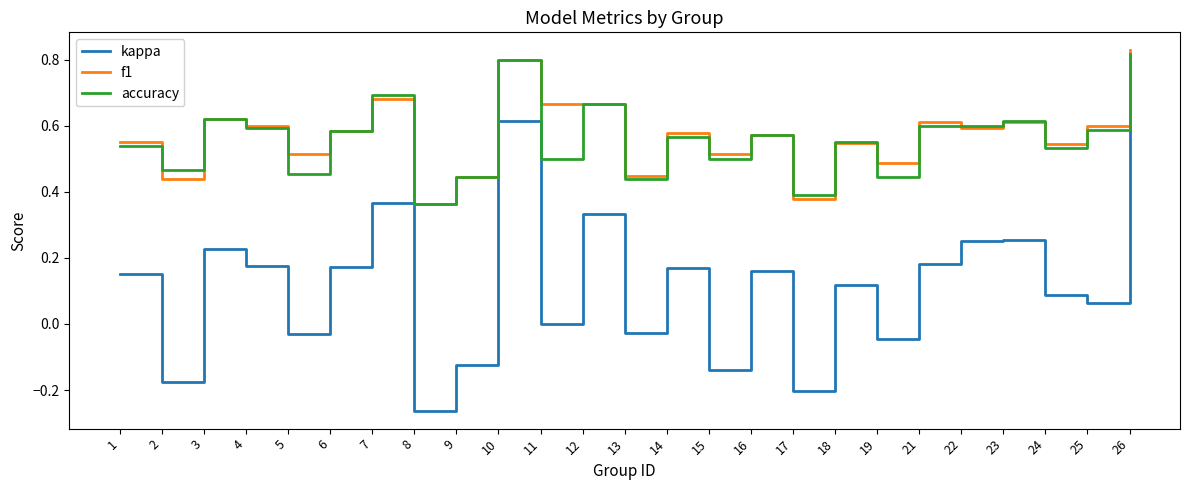

The value of f1 at 16 is 1.0. True or false?

False